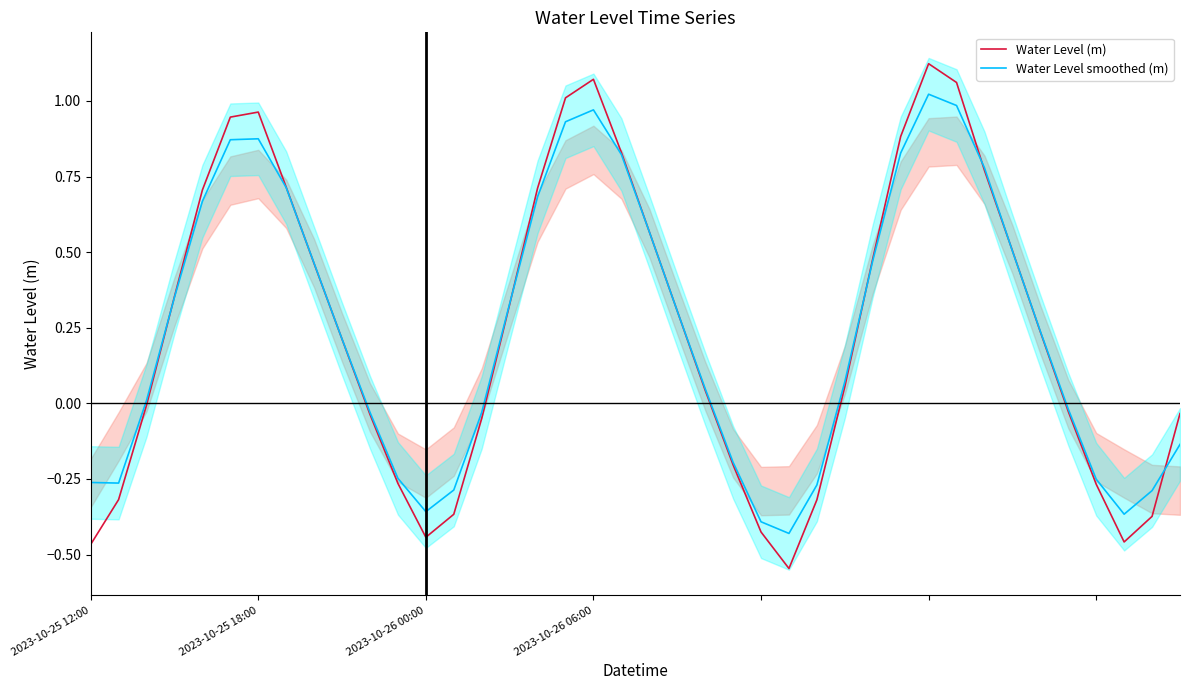

What is the greatest value displayed?

1.1